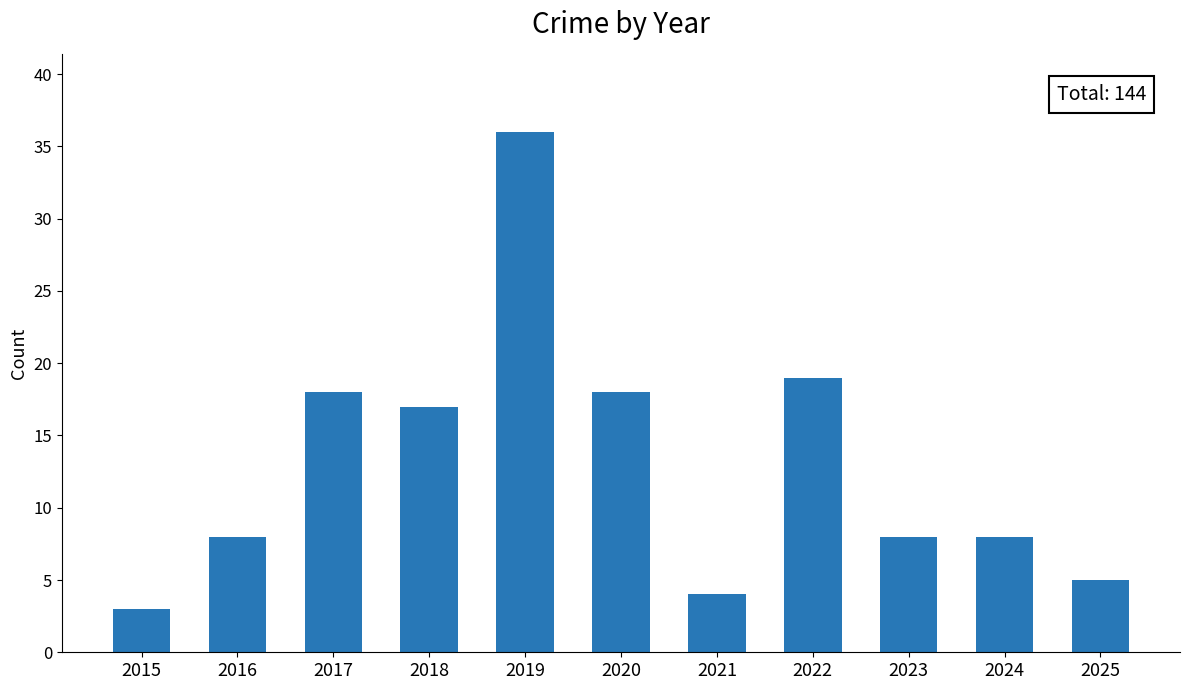

Are the bars horizontal?

No